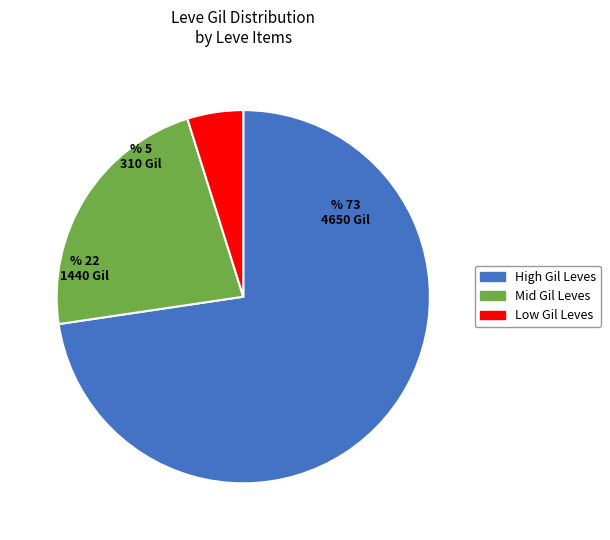

How many slices are in this pie chart?

3